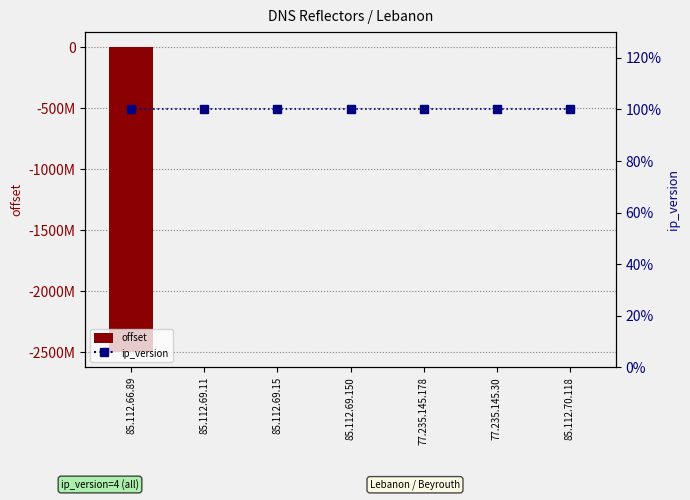

Reading left to right, extract all data points from this chart.

offset: -2500000000	9558	80204	402	351	17204	137176
ip_version: 100	100	100	100	100	100	100